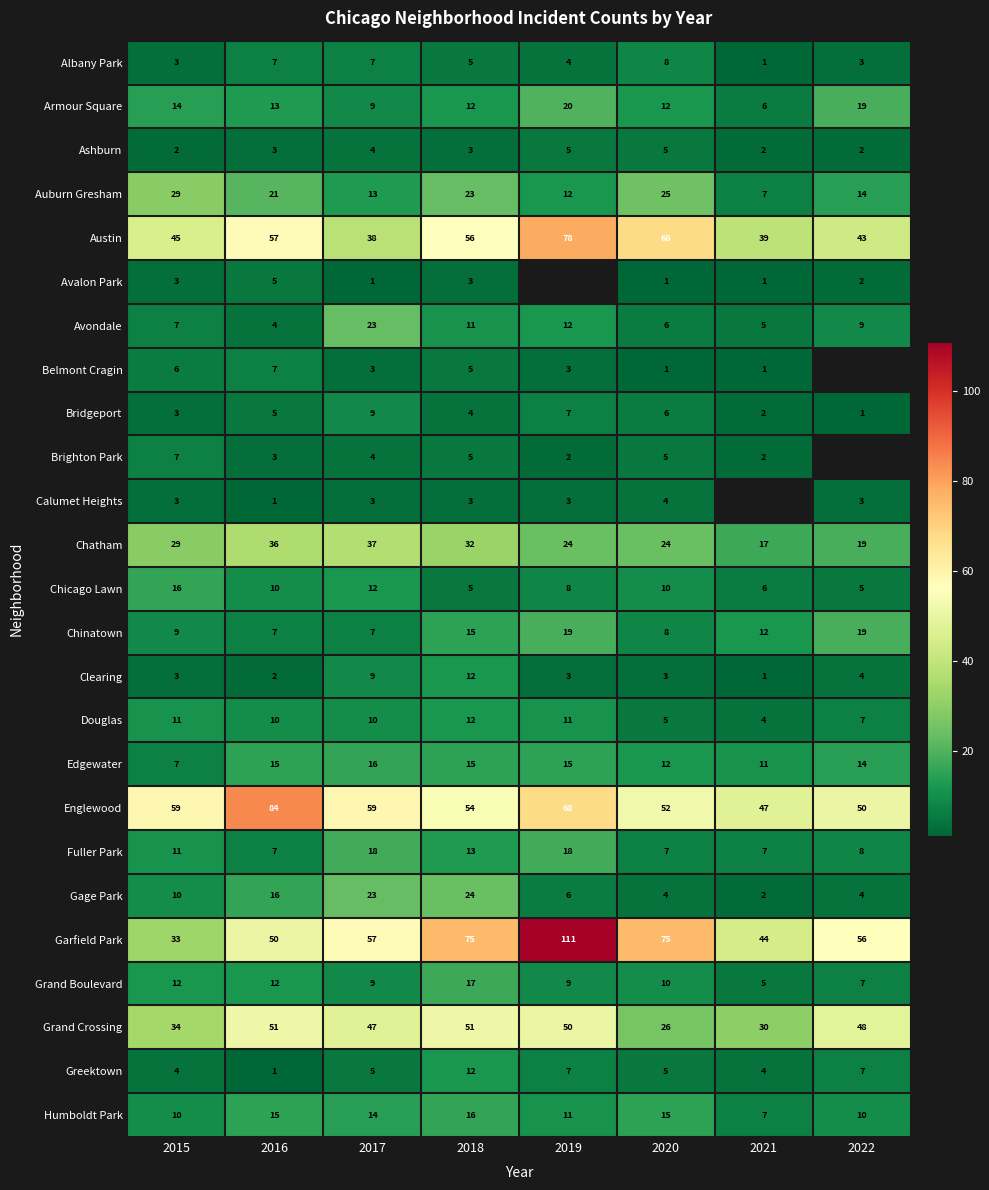

Between 2018 and 2020, which is larger?

2020